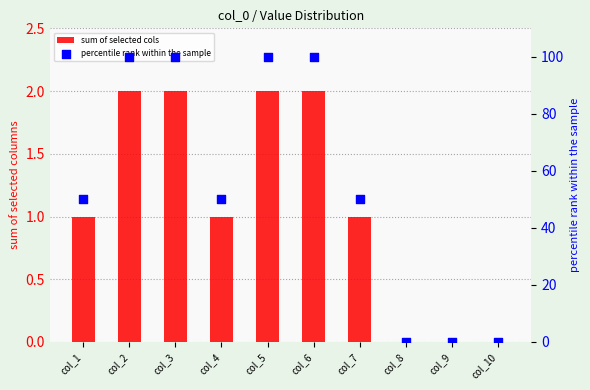

What are all the series names shown in the legend?

sum of selected cols, percentile rank within the sample